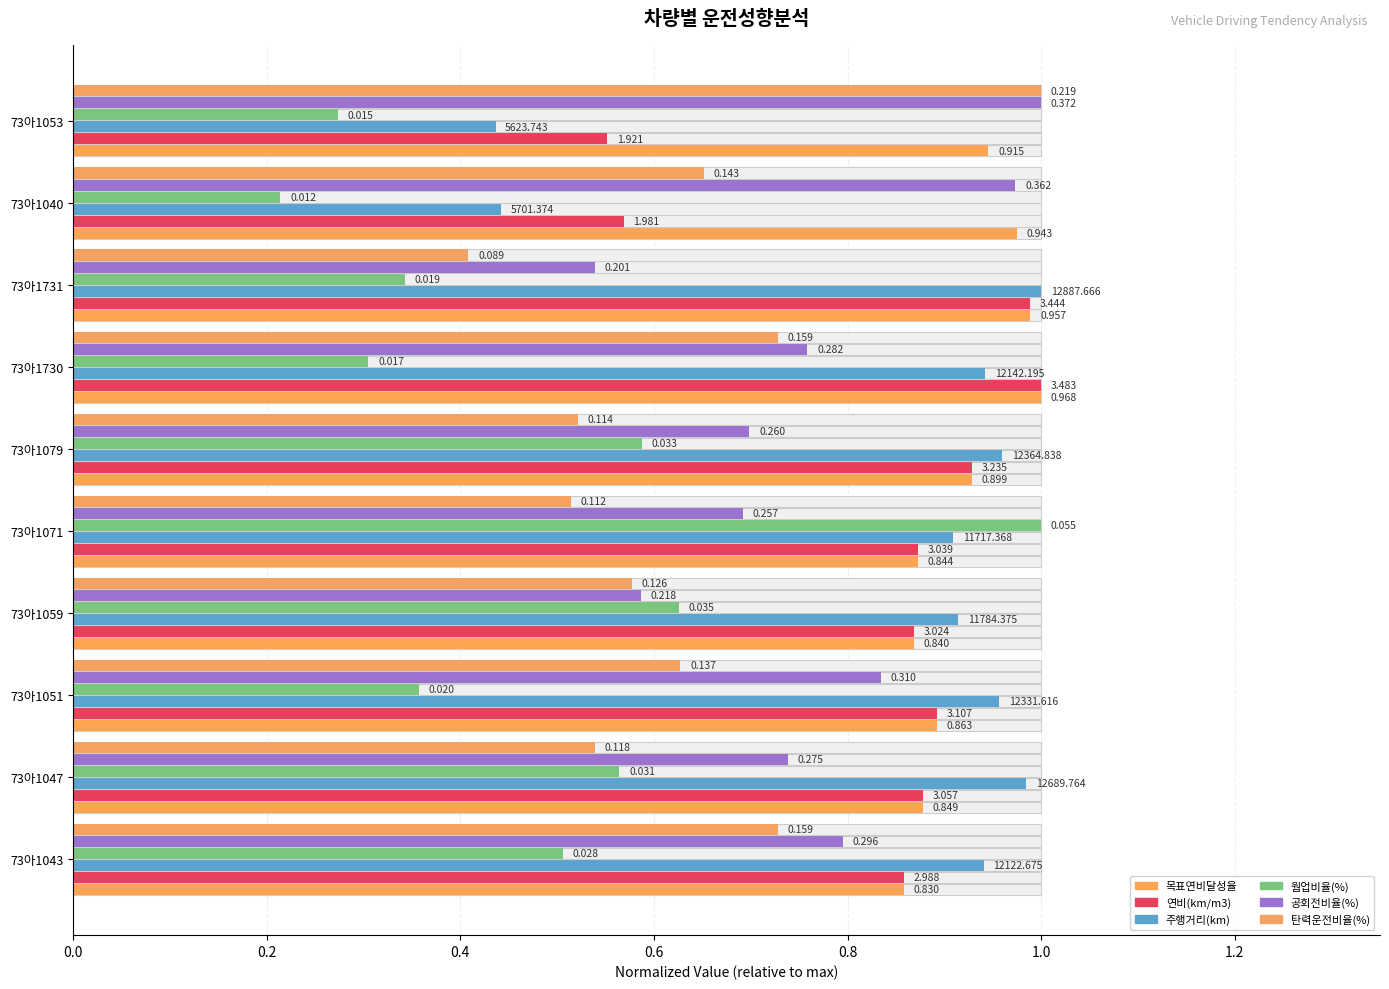

Is it true that 웜업비율(%) equals 0.5 at 73아1043?

True